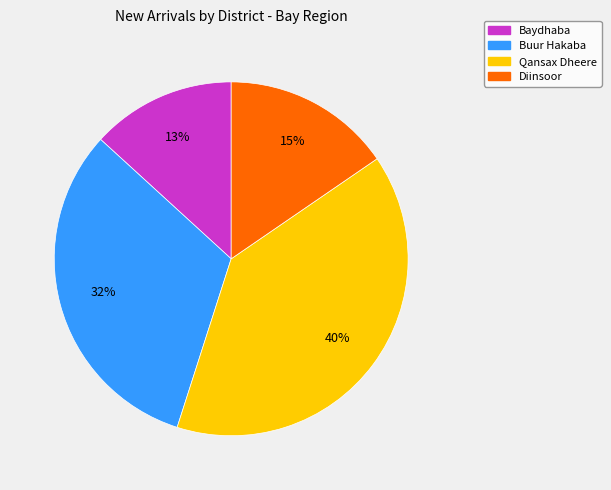

What is the smallest slice in the pie chart?

Baydhaba